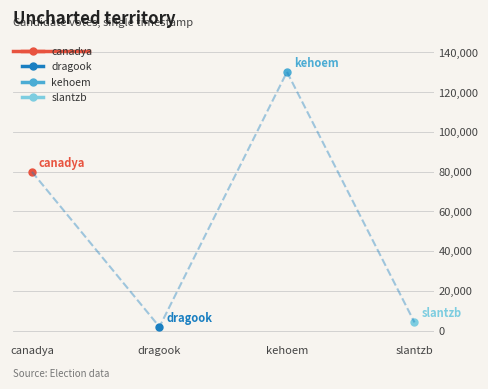

At which category does the chart reach its peak across all series?

kehoem